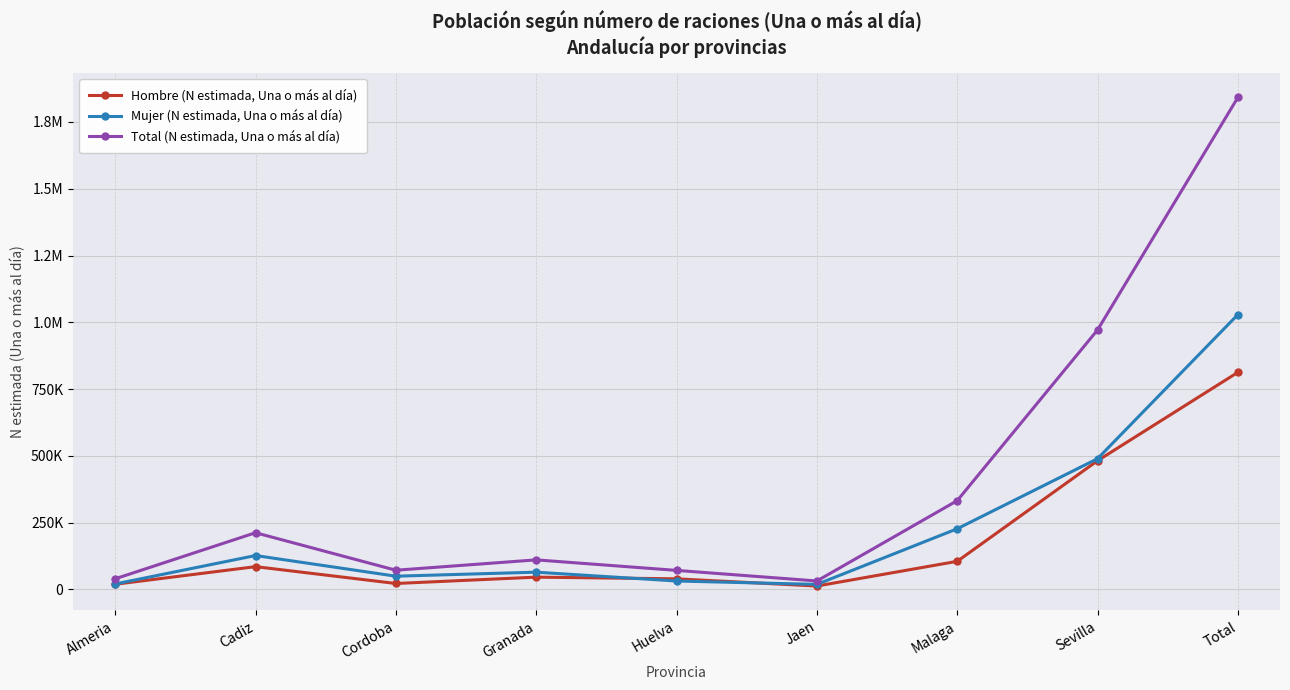

Which has a higher value, Total or Sevilla?

Total